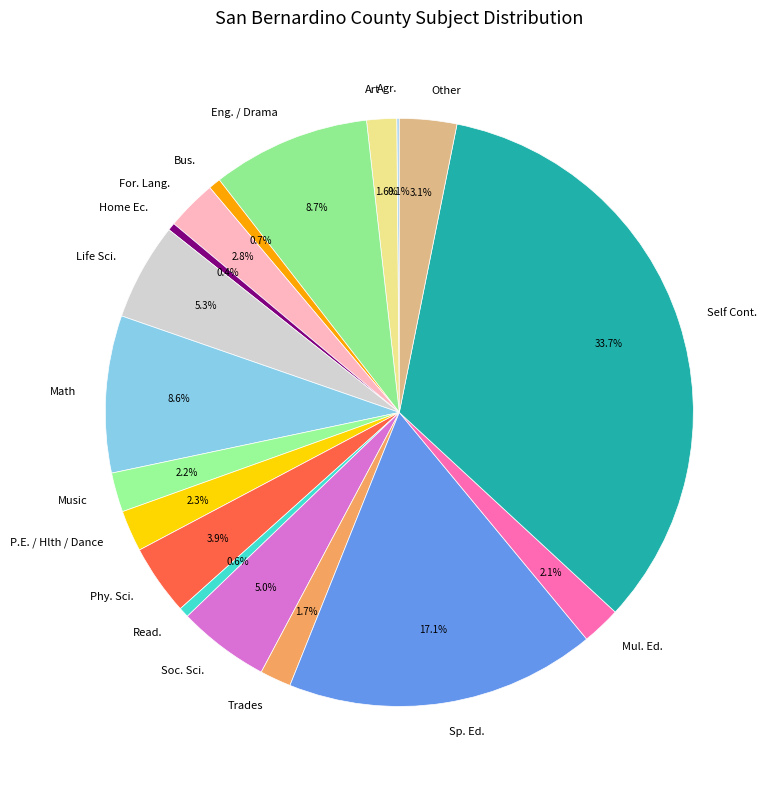

Is Other the majority of the pie?

No